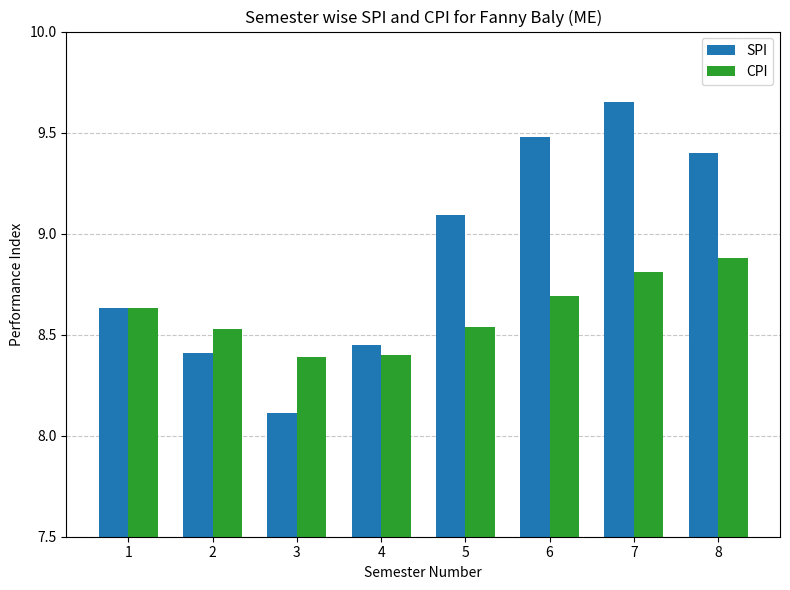

What are all the series names shown in the legend?

SPI, CPI